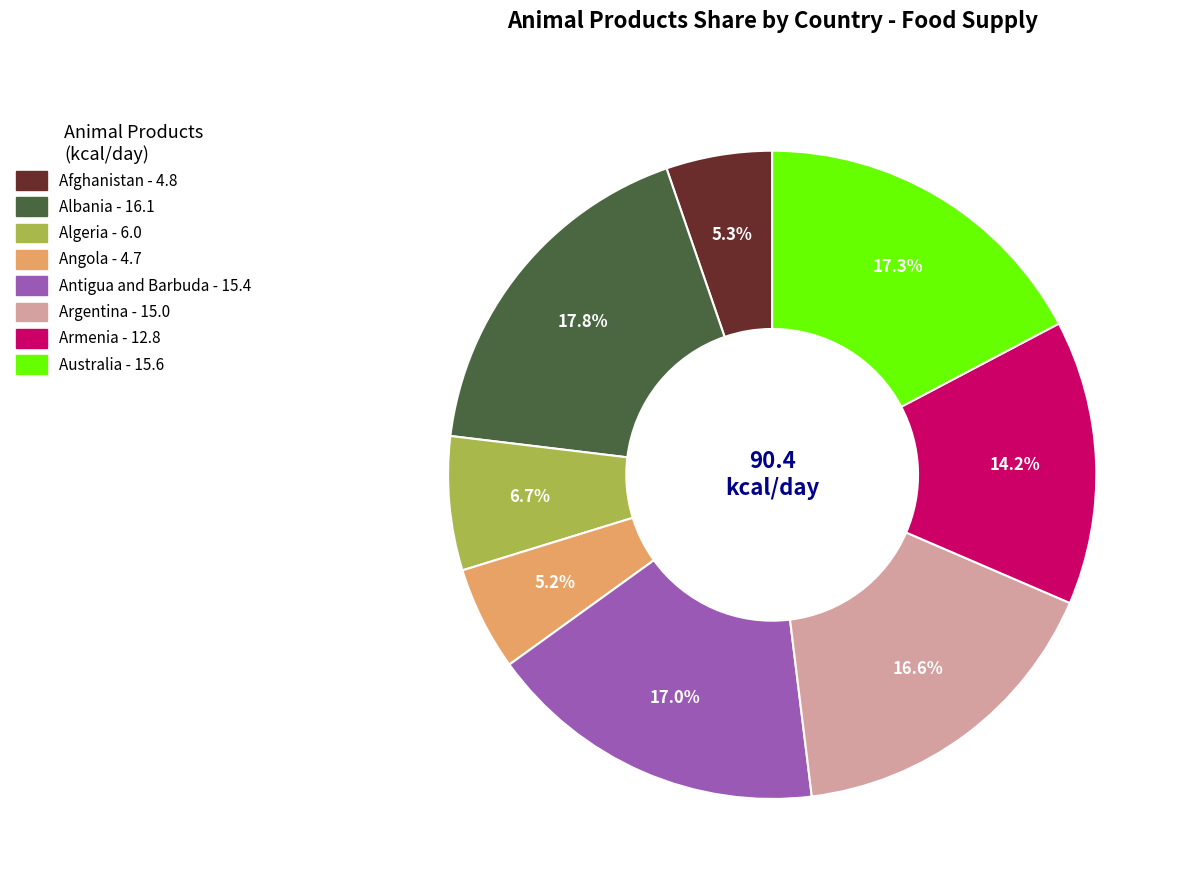

To the nearest percent, what is the difference between the largest and smallest slice percentages?

13%